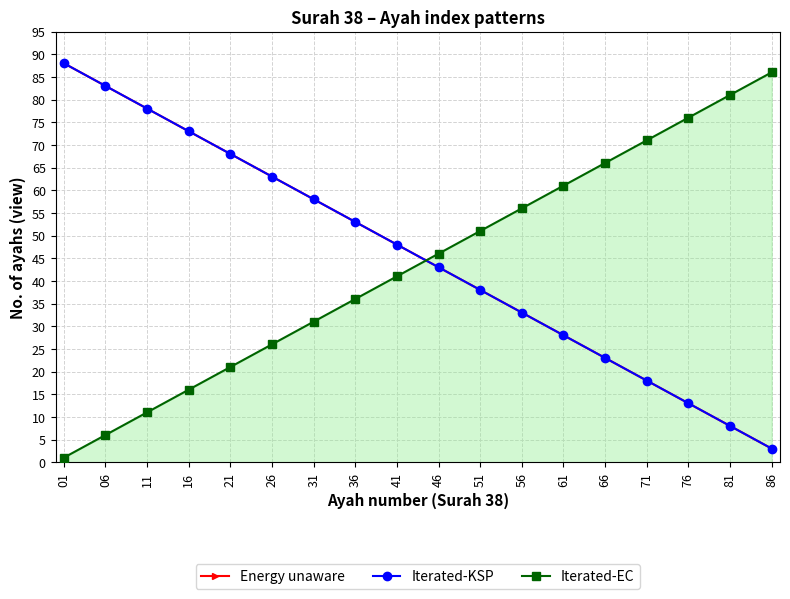

Is this an area chart (filled region under the line)?

Yes